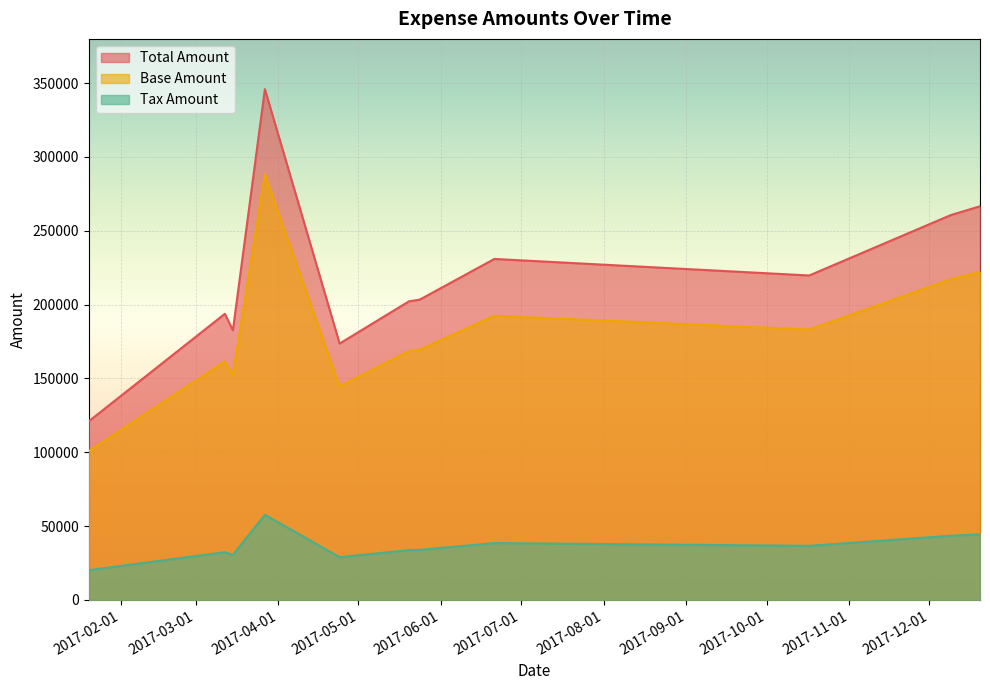

How many interior local peaks does the Base Amount series have?

3